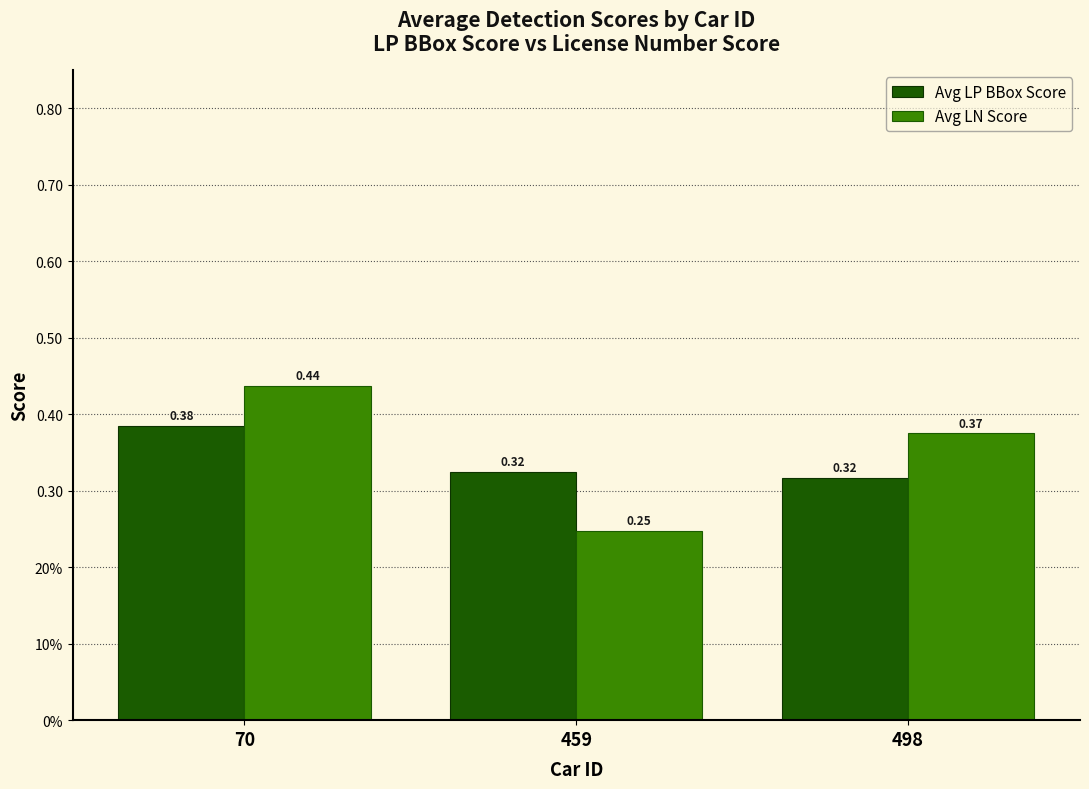

At how many categories does at least one series exceed 0?

3